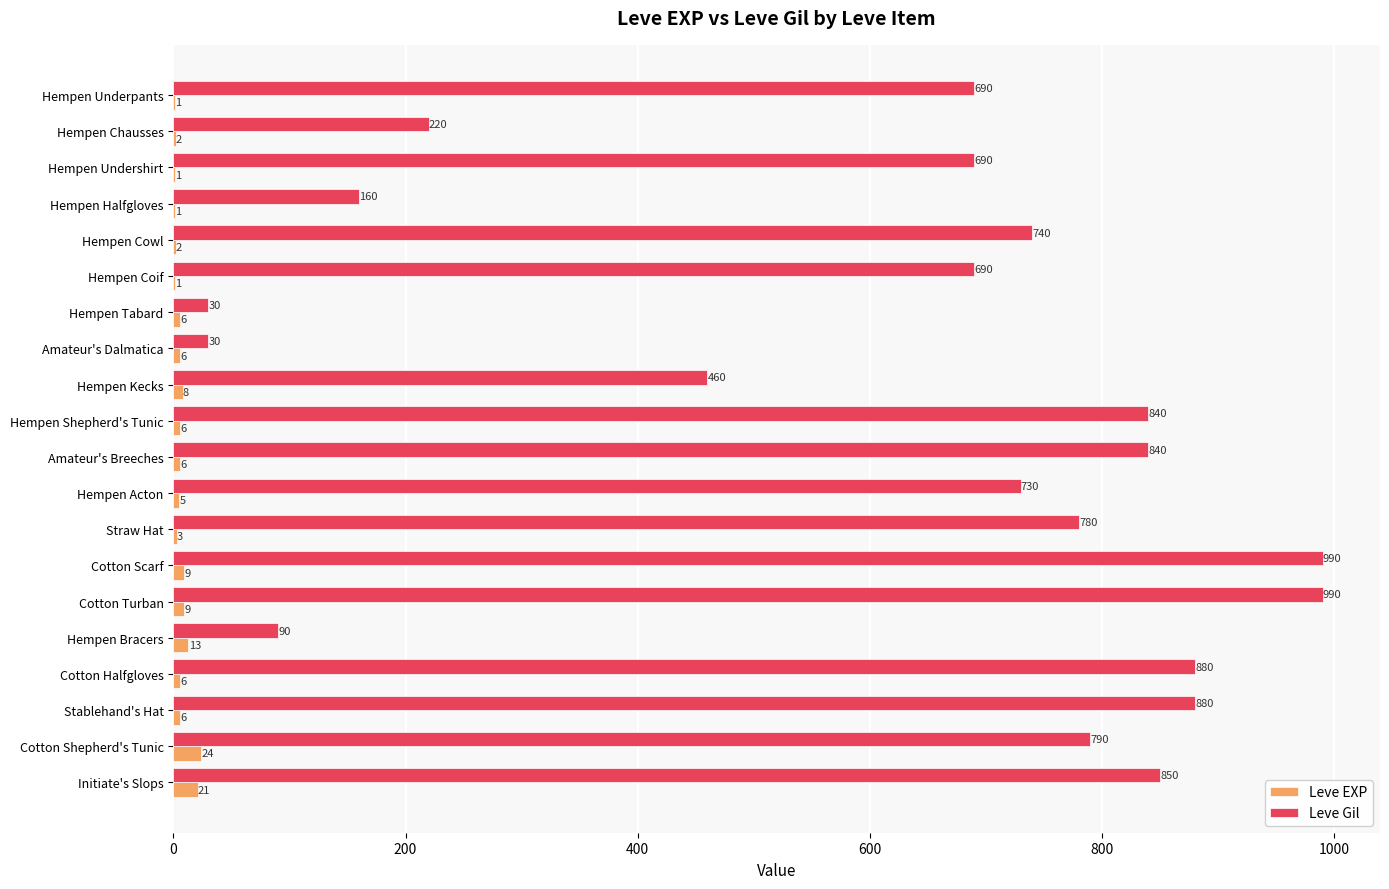

Which series has the largest total across all categories?

Leve Gil